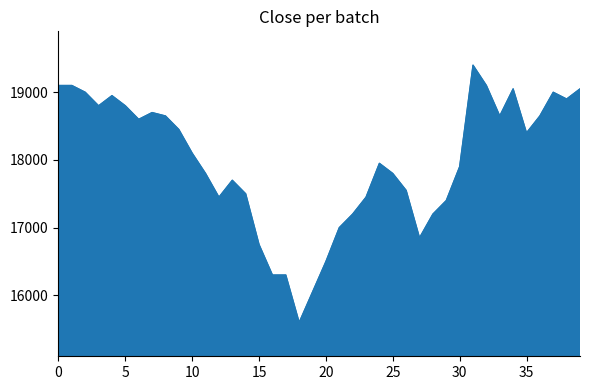

What is the maximum value shown in the chart?

19400